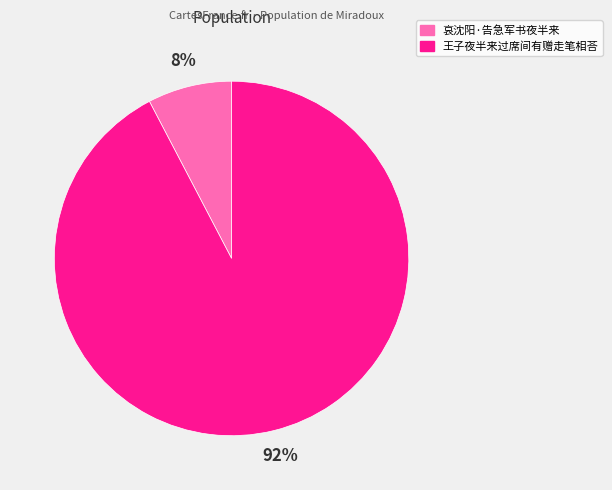

Is there any slice that represents more than half of the pie?

Yes